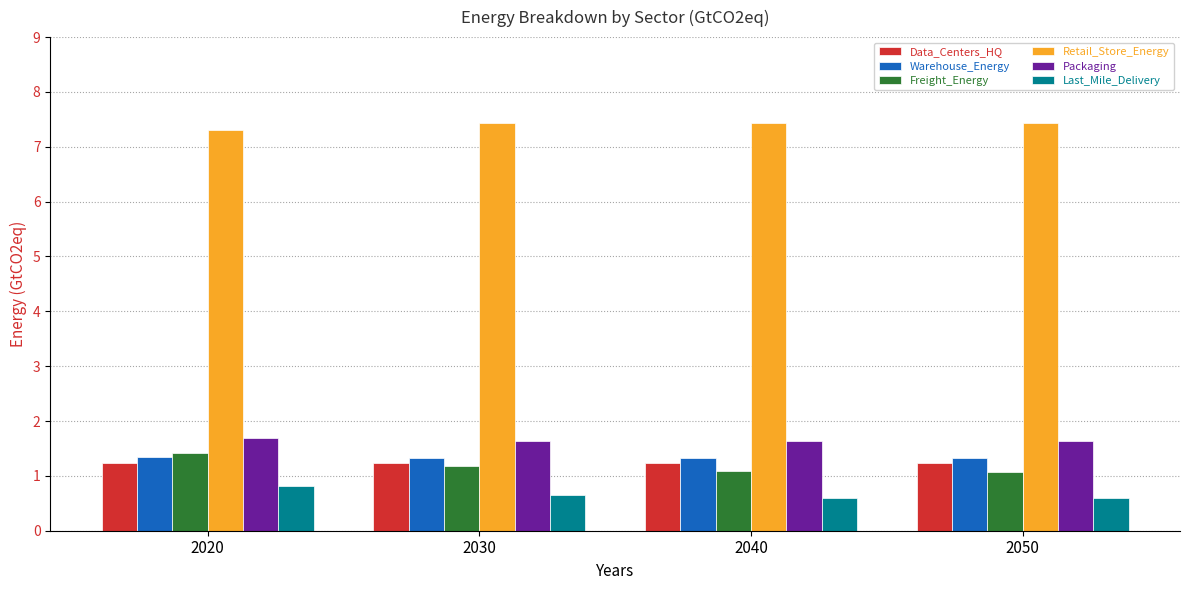

At 2050, list the series in order from largest to smallest.

Retail_Store_Energy, Packaging, Warehouse_Energy, Data_Centers_HQ, Freight_Energy, Last_Mile_Delivery